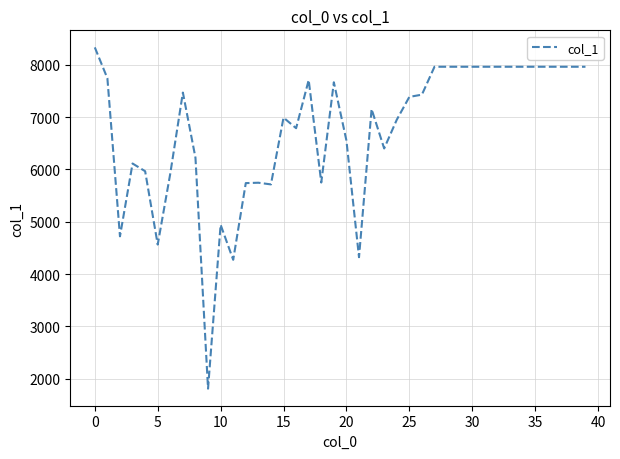

What is the difference between the maximum and minimum values?

6521